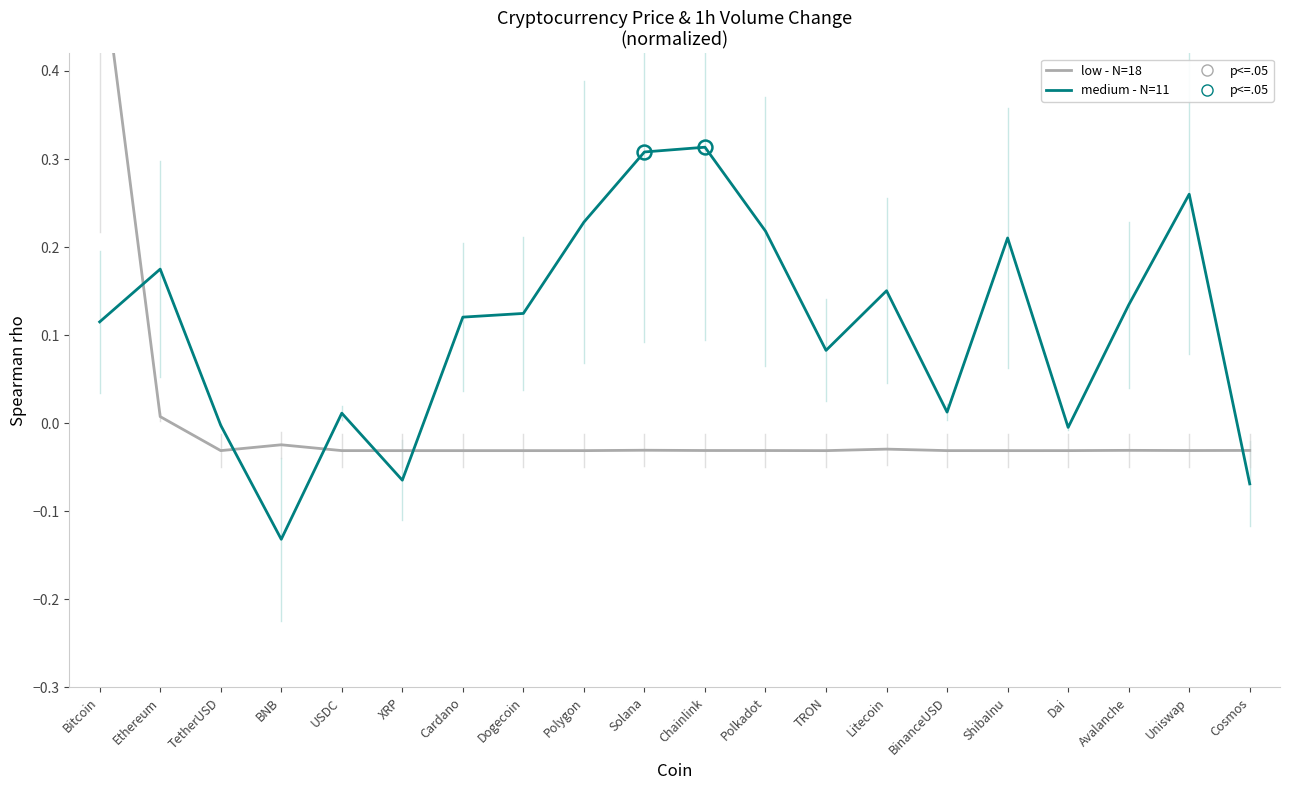

How many values in the medium - N=11 series exceed 0?

15